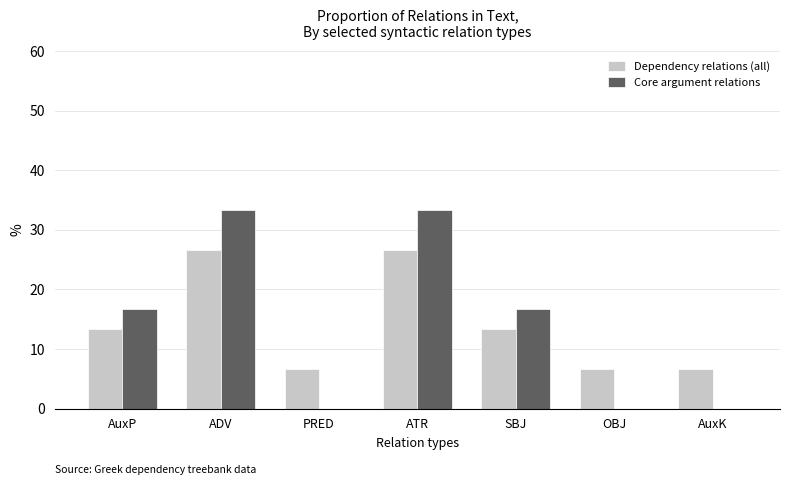

The value of Core argument relations at PRED is 12.4. True or false?

False